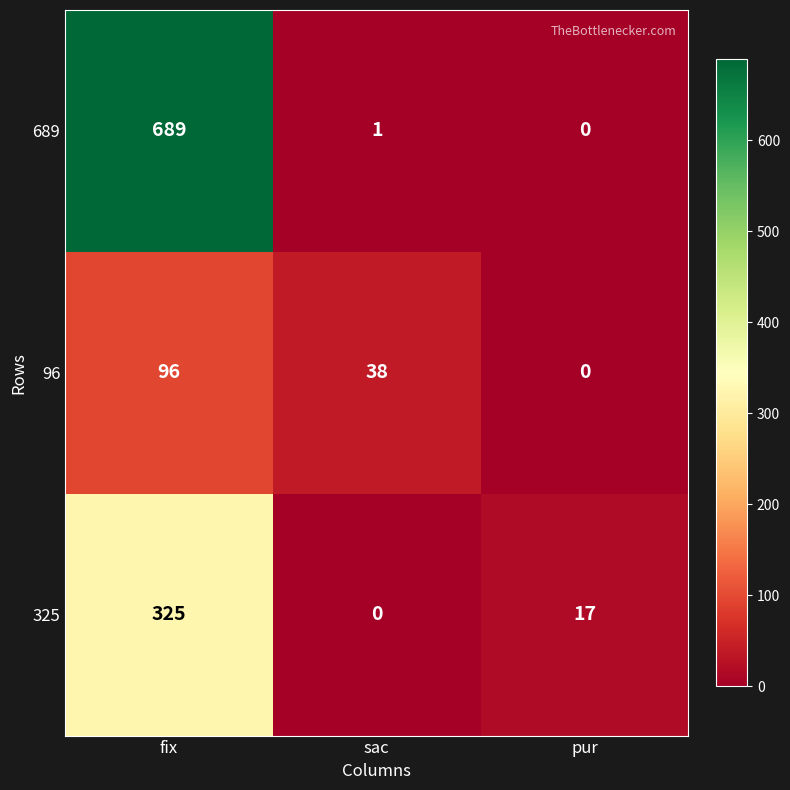

Reading left to right, what are all the values shown in this chart?

689: fix=689	sac=1	pur=0
96: fix=96	sac=38	pur=0
325: fix=325	sac=0	pur=17